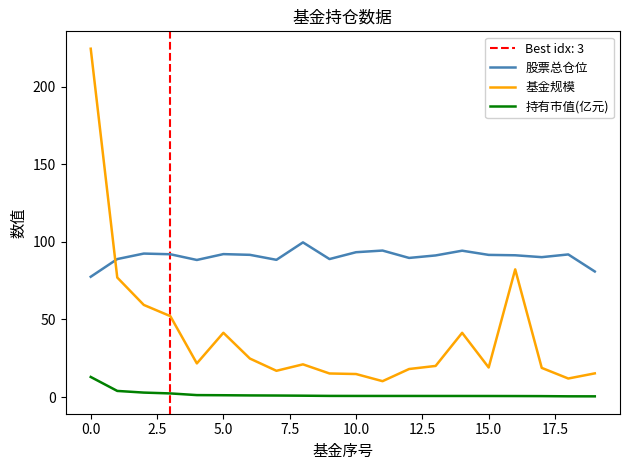

True or false: 持有市值(亿元) and 基金规模 cross at least once.

False